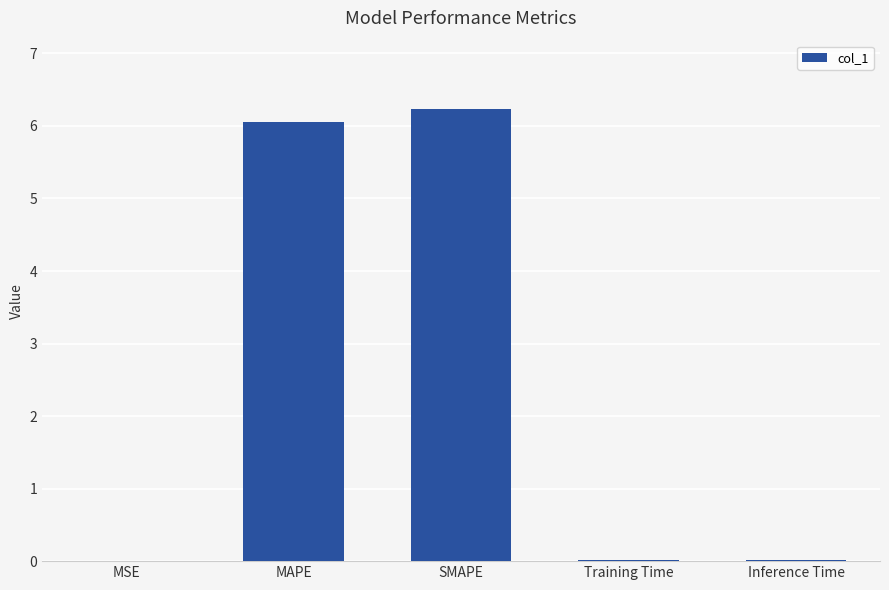

True or false: the data shows 6.2 at SMAPE.

True